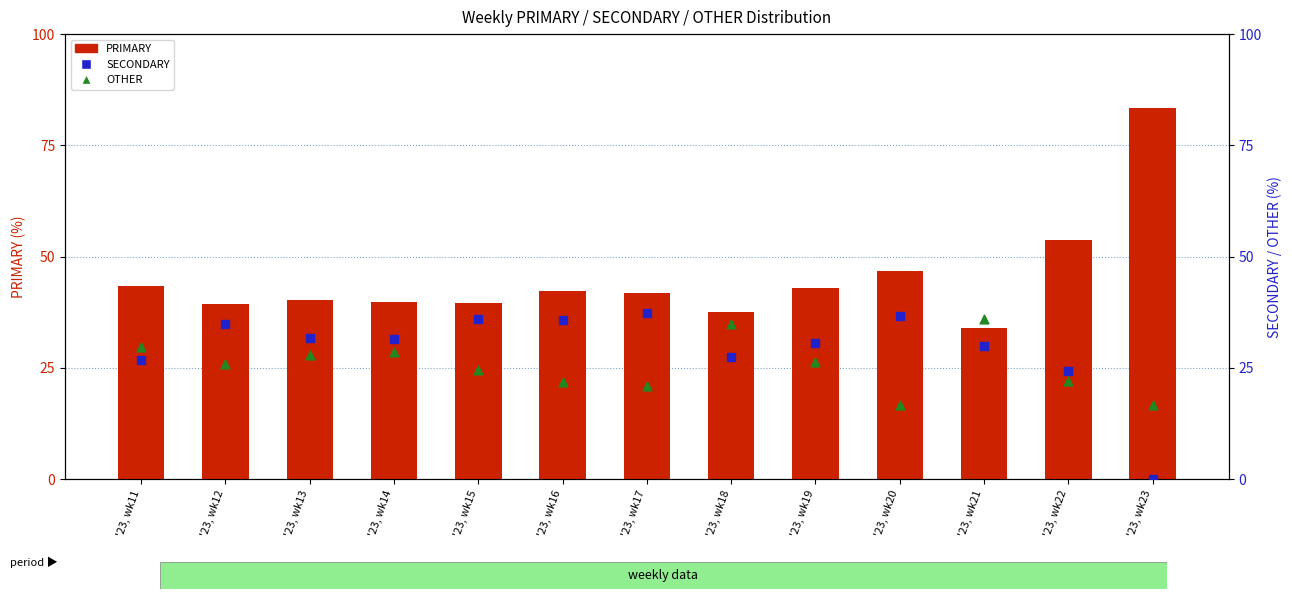

Which series contains the highest Y value?

PRIMARY